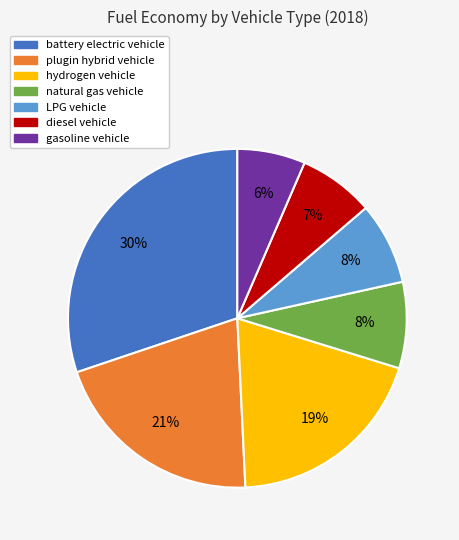

Which has a higher value, natural gas vehicle or hydrogen vehicle?

hydrogen vehicle